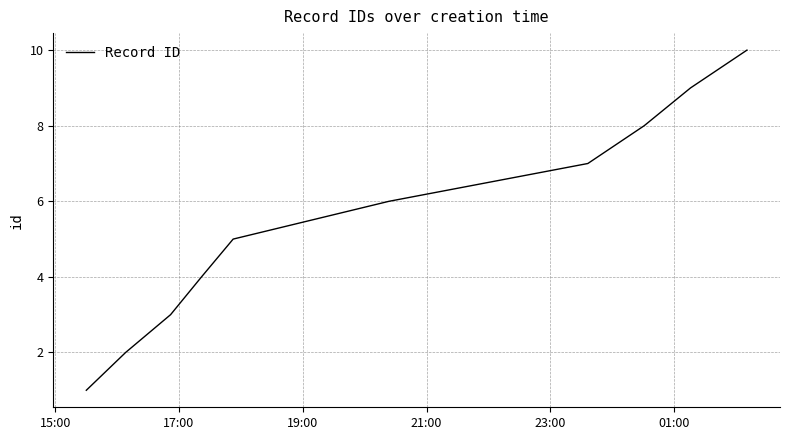

What is the maximum value shown in the chart?

10